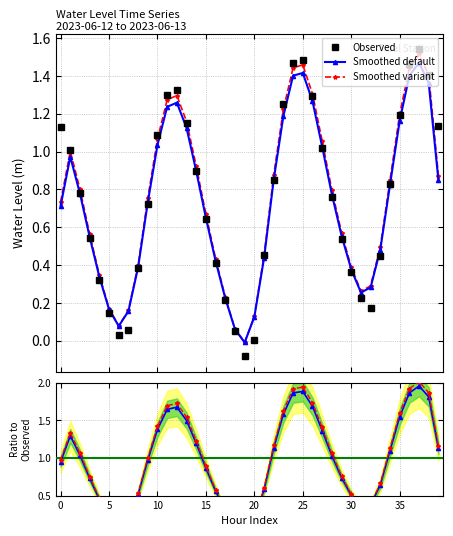

True or false: Observed has more than 1 interior local peaks.

True